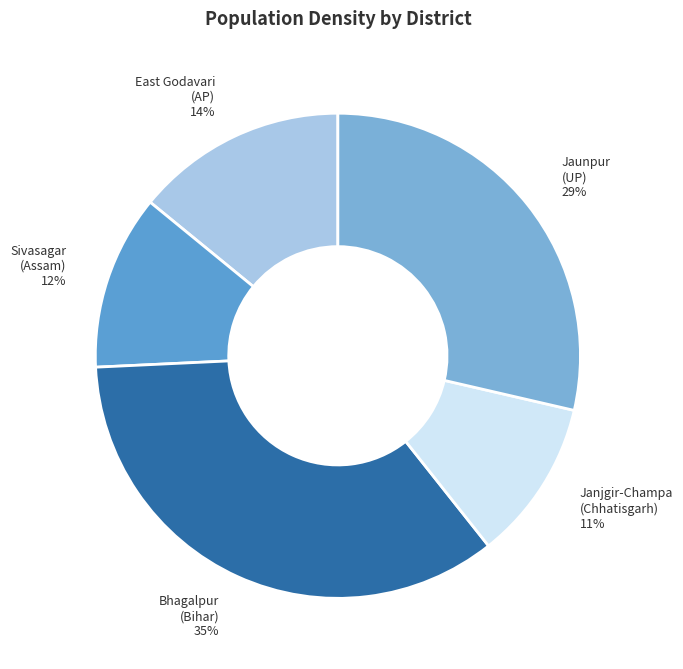

Approximately how many times larger is the value at East Godavari (AP) 14% compared to Bhagalpur (Bihar) 35%?

0.4